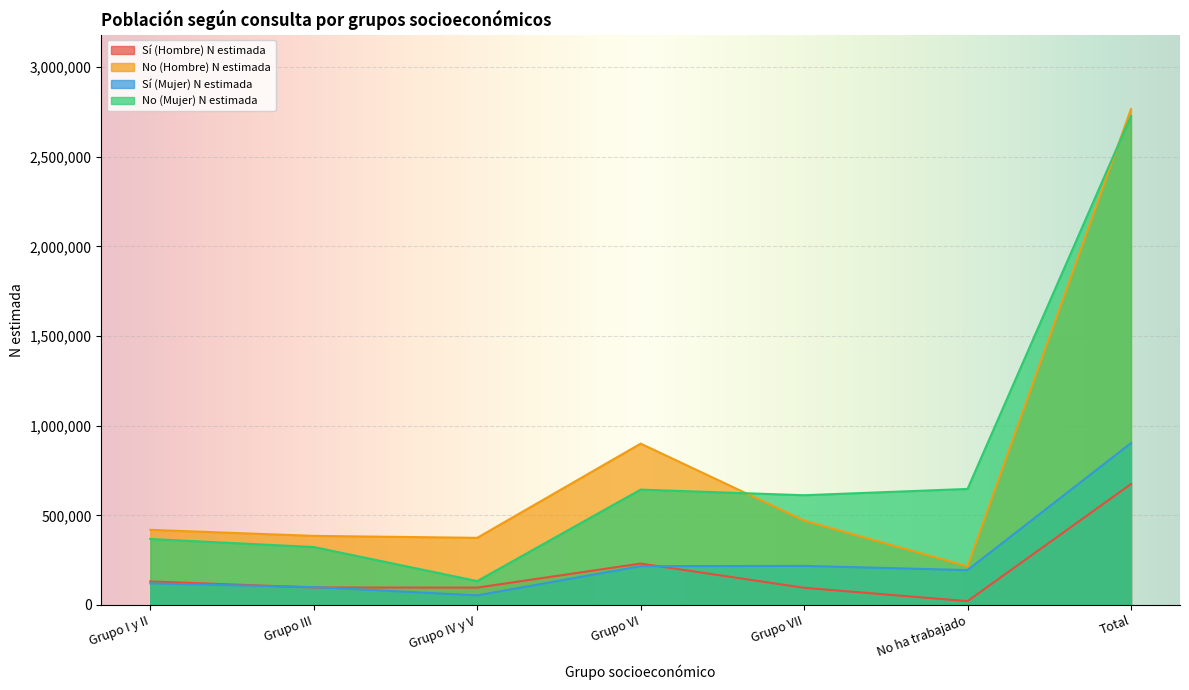

Does the chart display data point markers on the line(s)?

No